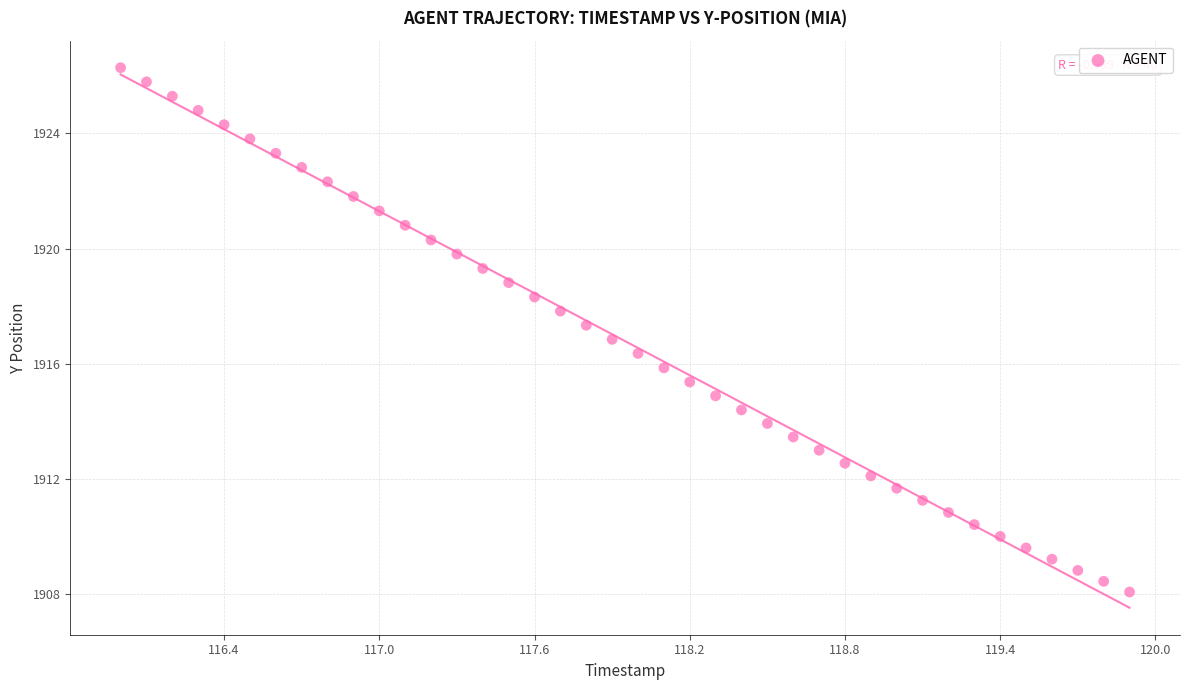

What is the range of X values (max minus min)?

3.9